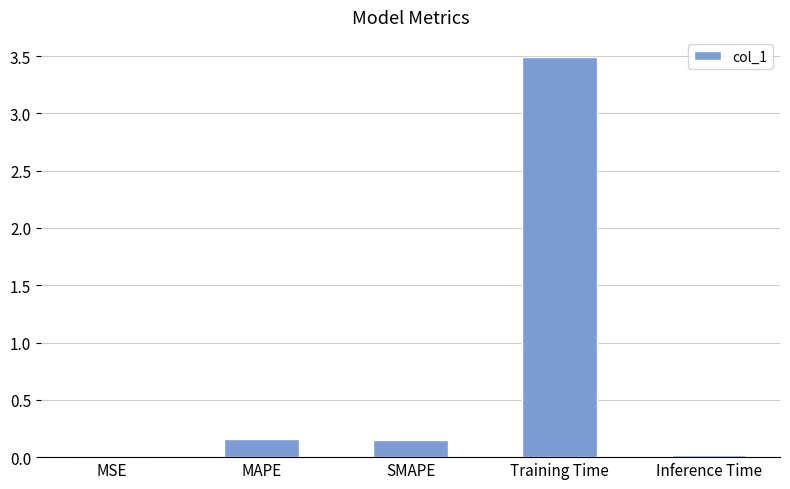

The chart shows a value of 6.0 at Training Time. True or false?

False